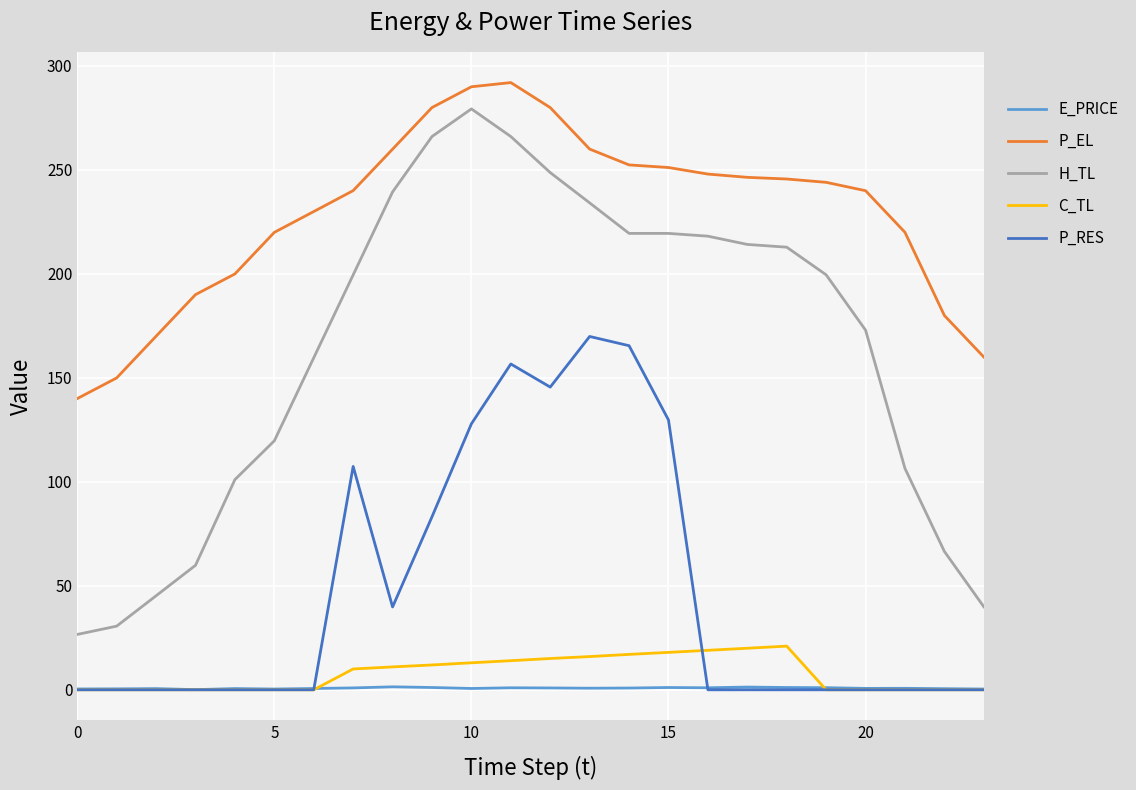

Which series has the largest total across all categories?

P_EL